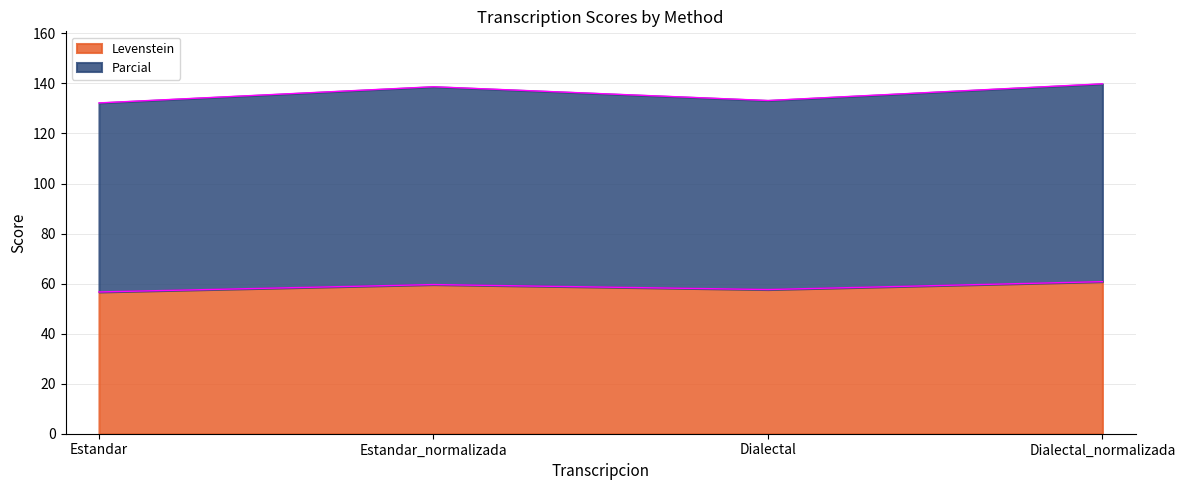

Between Dialectal_normalizada and Estandar, which is larger?

Dialectal_normalizada